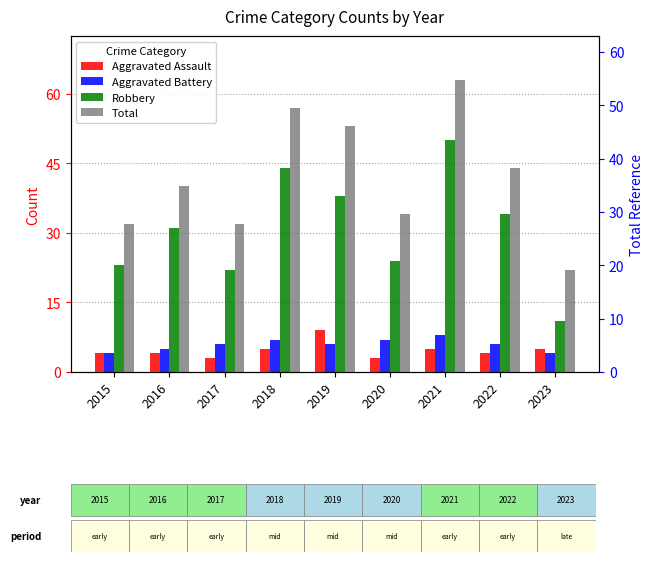

At which category does the chart reach its minimum across all series?

2017